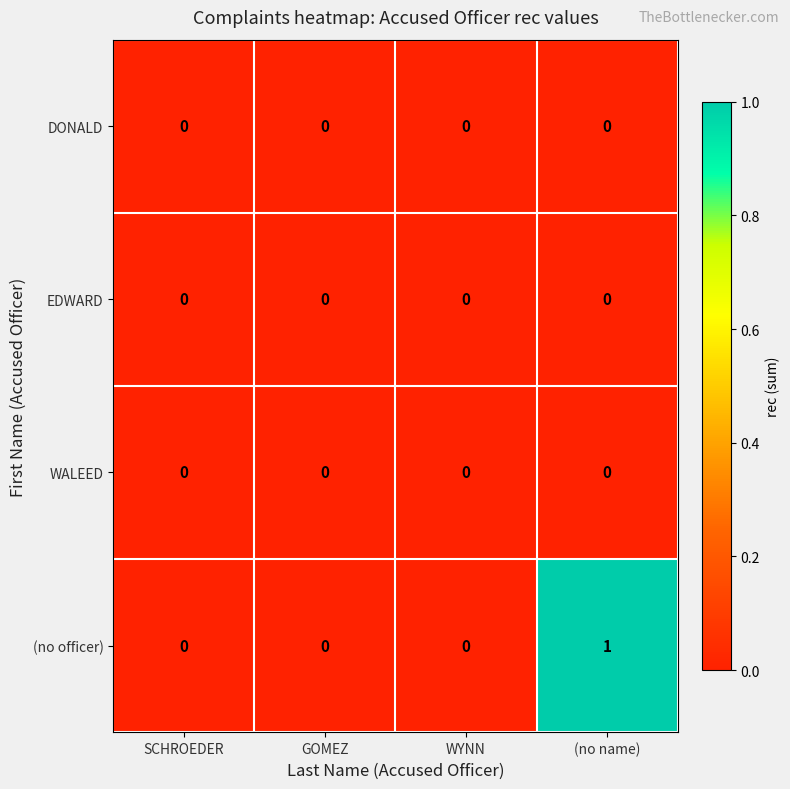

Reading left to right, list all the values displayed in this chart.

DONALD: 0	0	0	0
EDWARD: 0	0	0	0
WALEED: 0	0	0	0
(no officer): 0	0	0	1